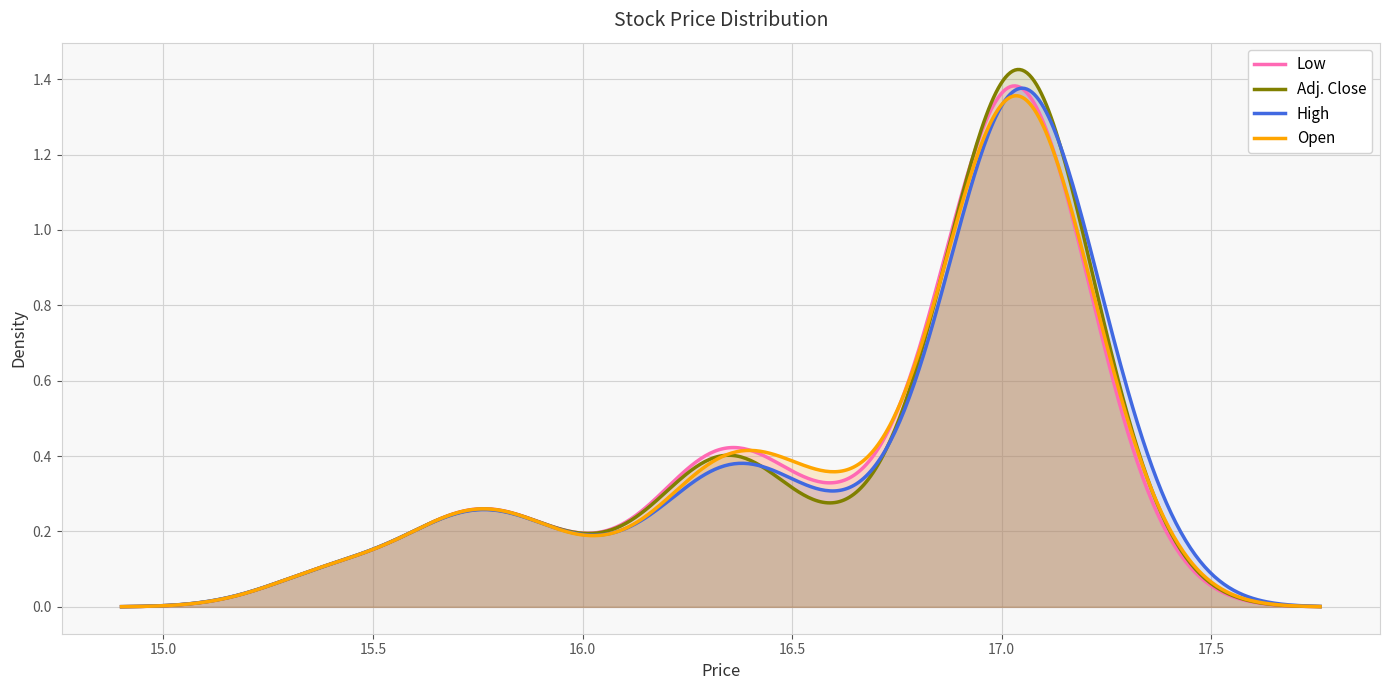

Is the value of High at 18 greater than the value of Open at Adj. Close?

Yes